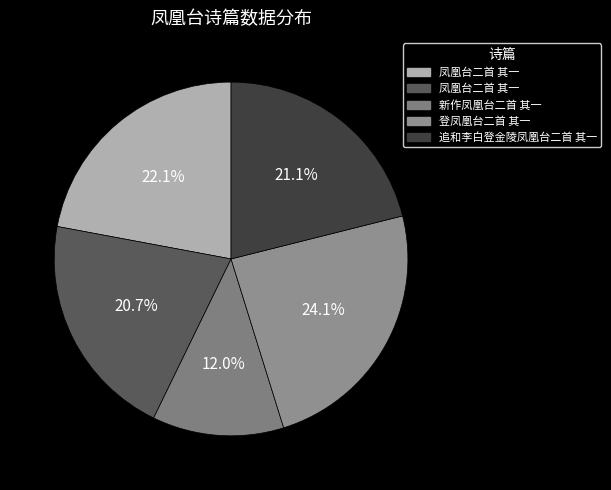

How many segments does this pie chart have?

5